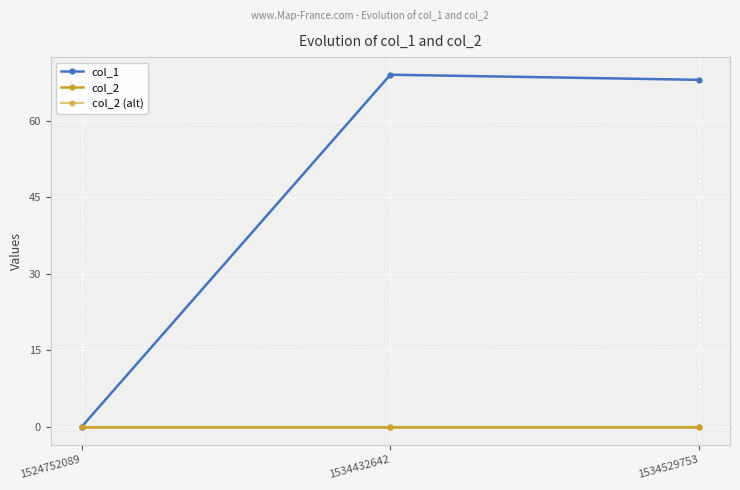

What is the sum of all col_1 values?

137